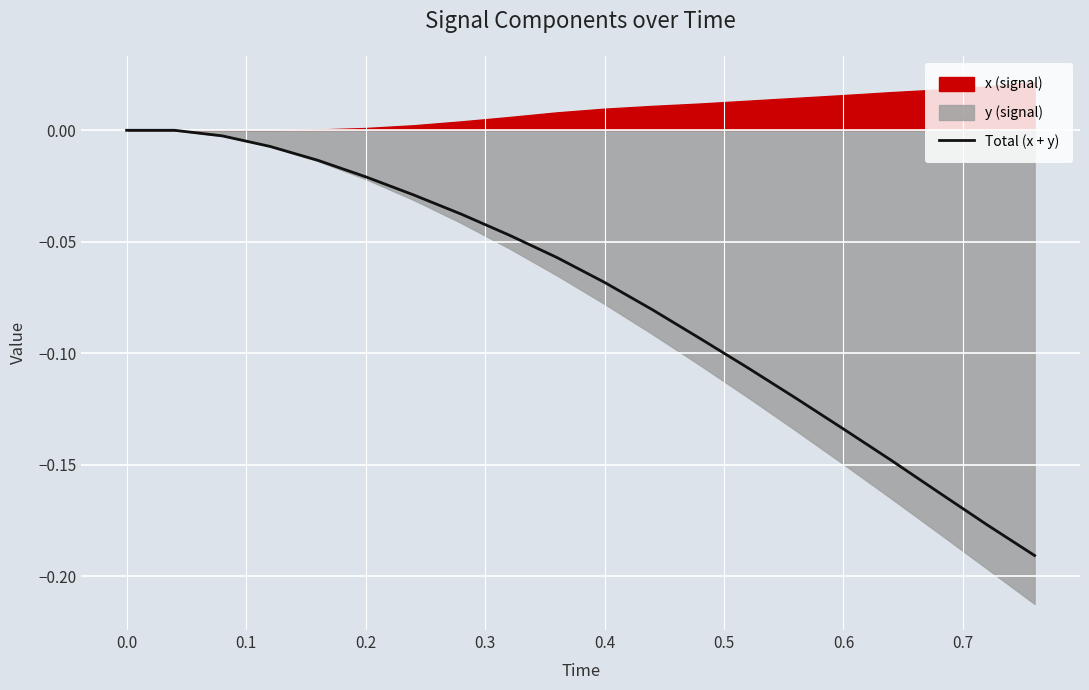

What is the value of the 17th point from the left?

-0.1